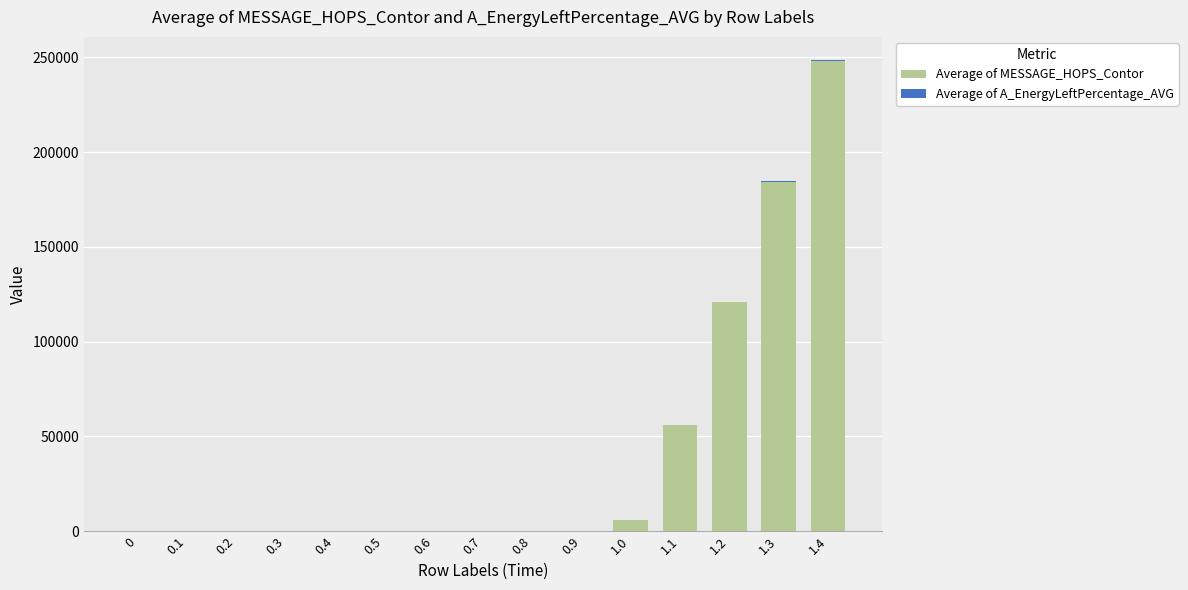

At which category is the sum across all series the highest?

1.4